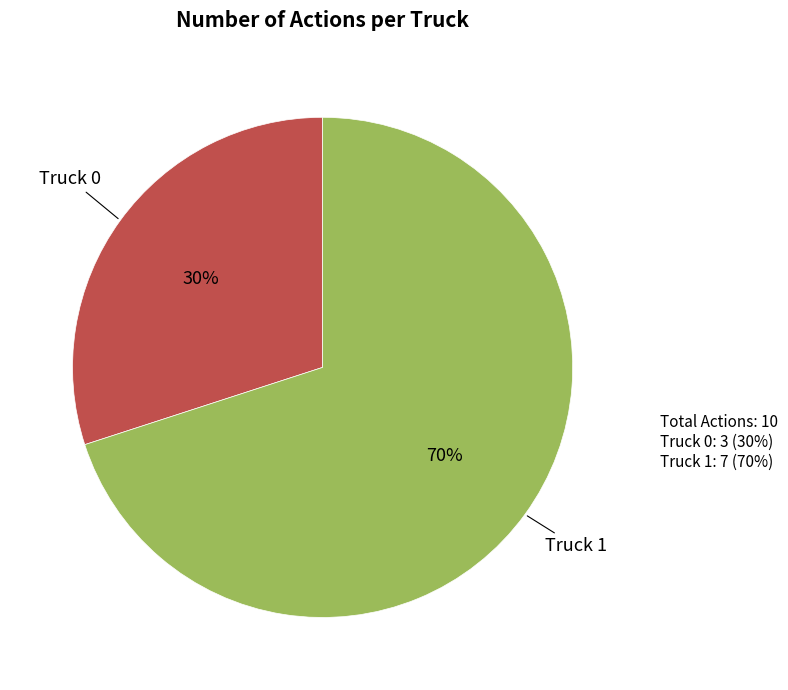

Does any single category account for the majority?

Yes